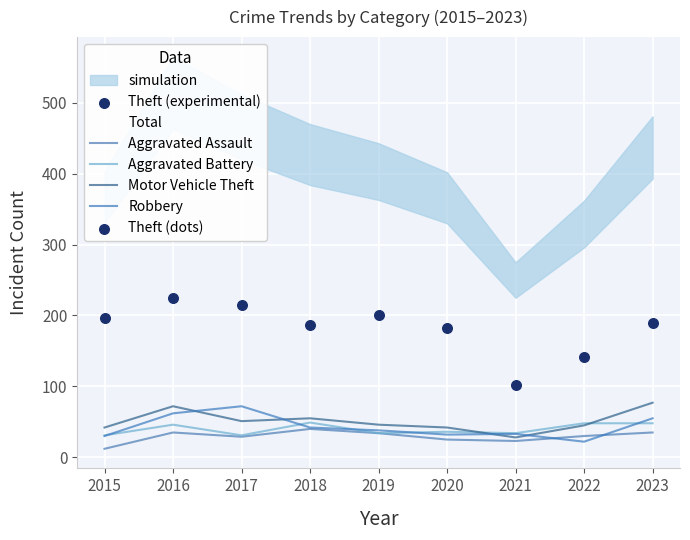

Which series reaches the maximum Y coordinate?

Total